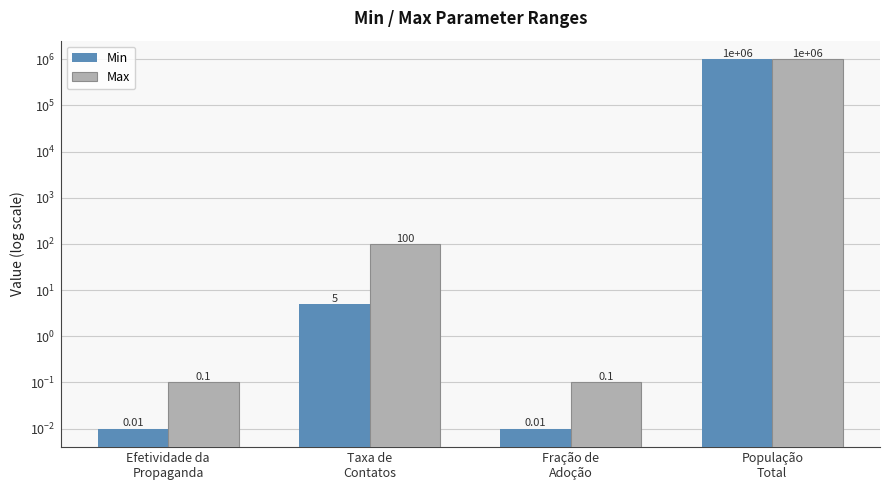

Where does the Min series first go above 5?

População
Total